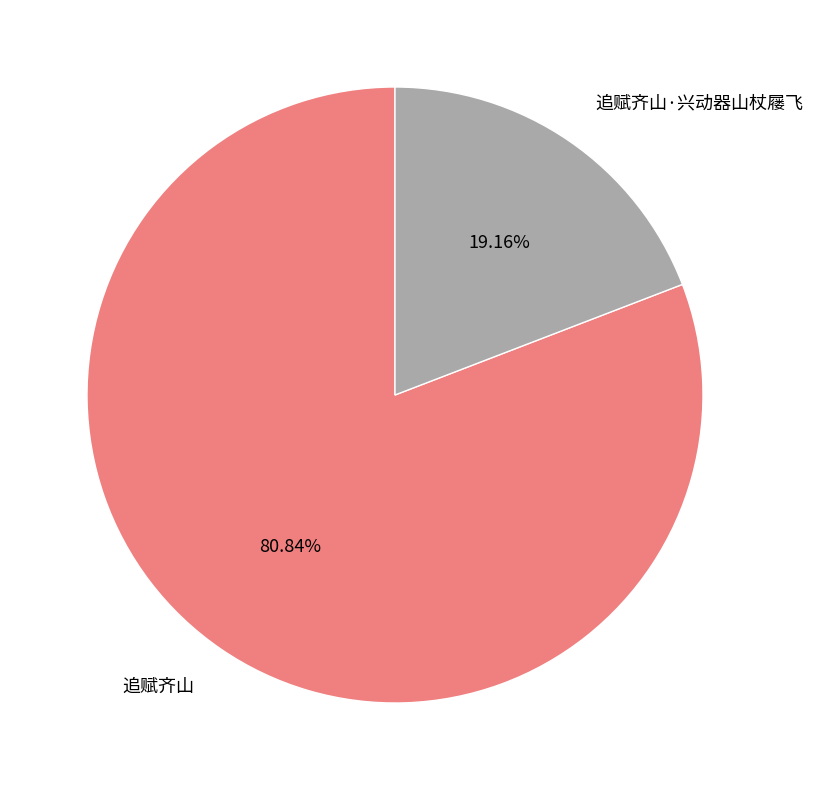

What is the smallest slice in the pie chart?

追赋齐山·兴动器山杖屦飞